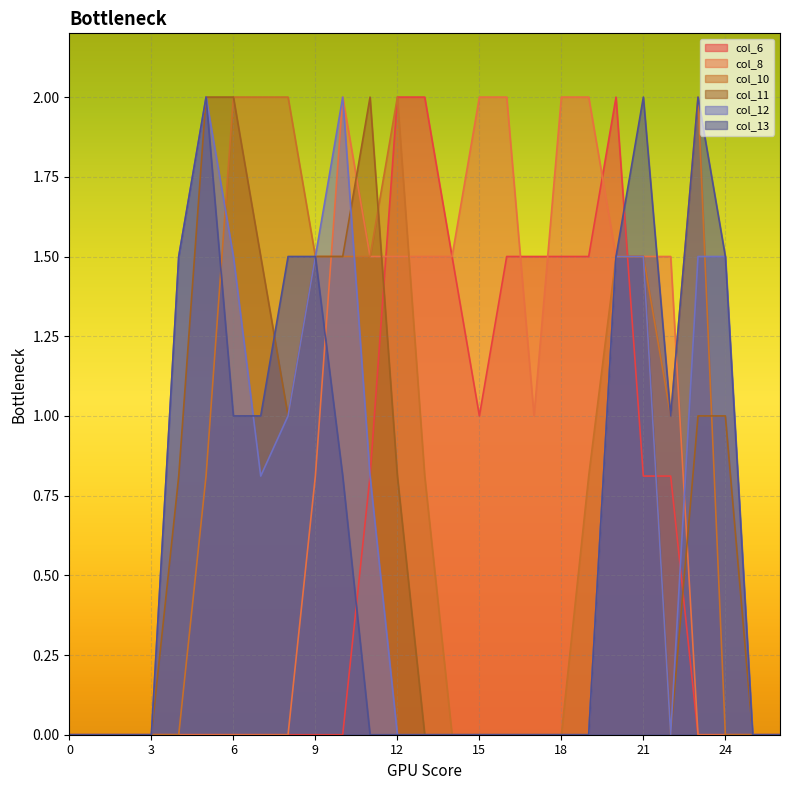

What are all the series names shown in the legend?

col_6, col_8, col_10, col_11, col_12, col_13